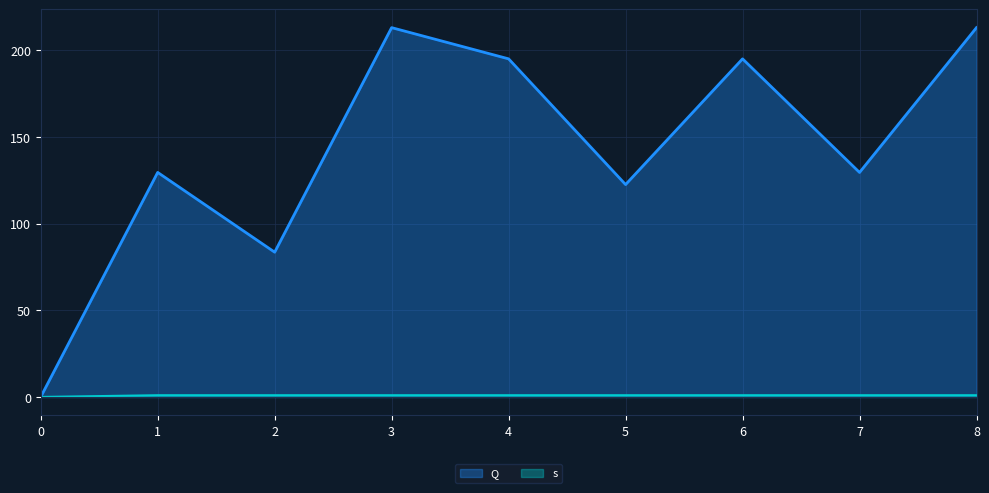

How many interior local valleys does the Q series have?

3